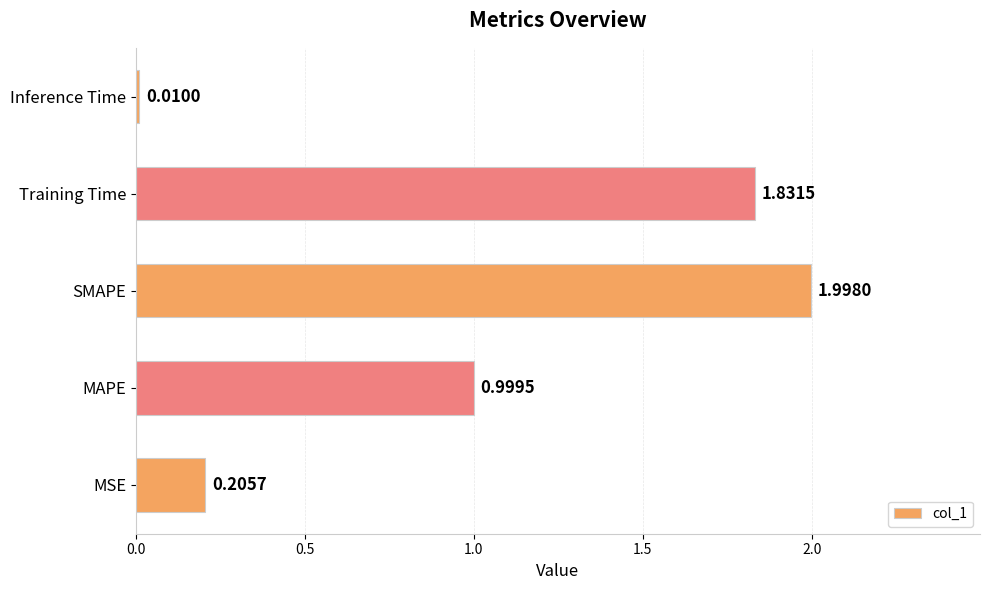

What is the average value?

1.0